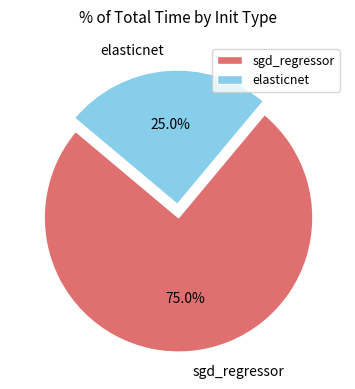

Which slice is the smallest?

elasticnet